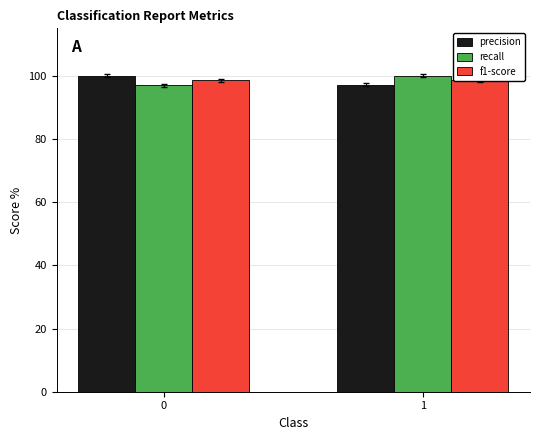

What is the value of the f1-score bar at the 2nd from the left?

1.0